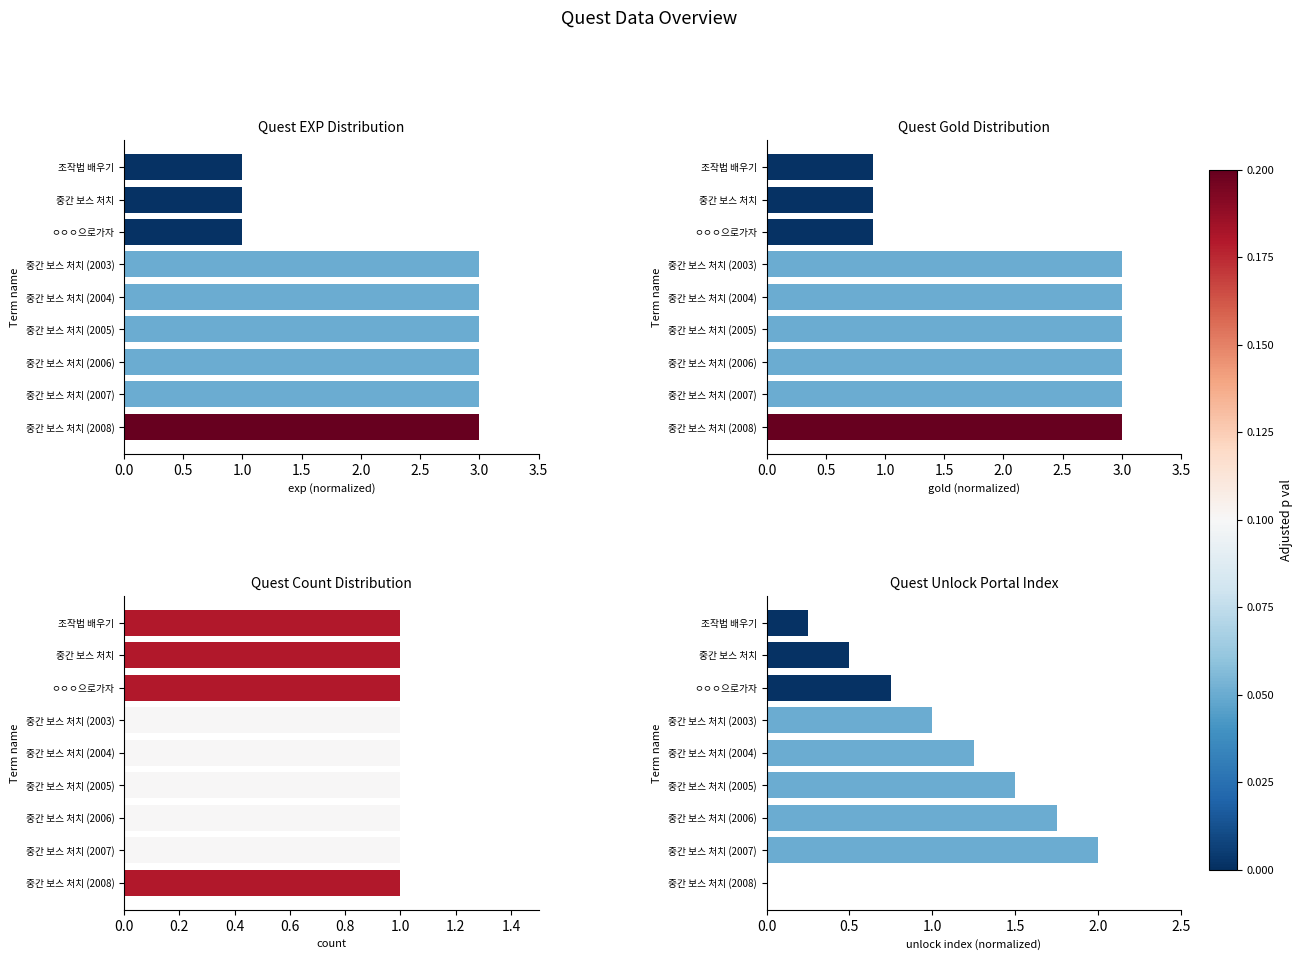

At how many categories does at least one series exceed 2?

6